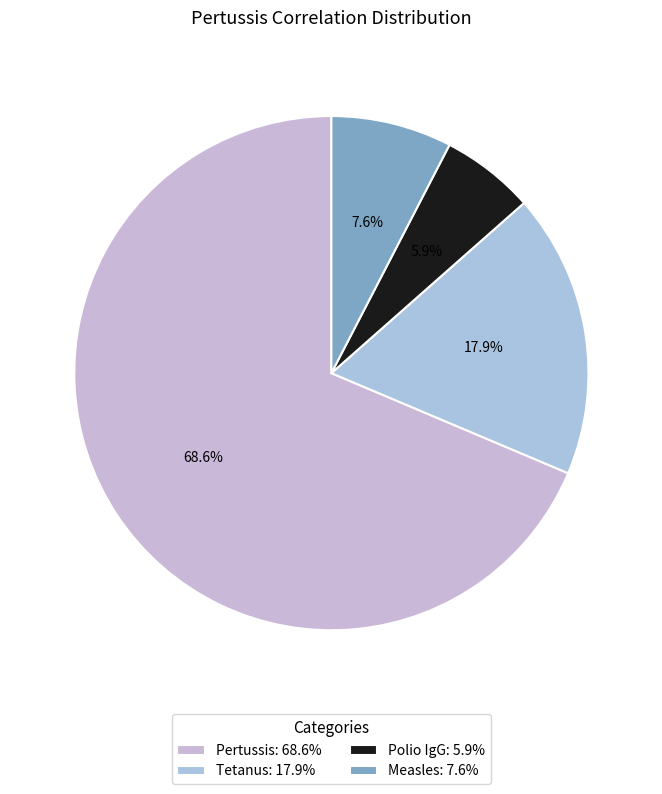

To the nearest percent, what percentage of the pie is Measles?

8%